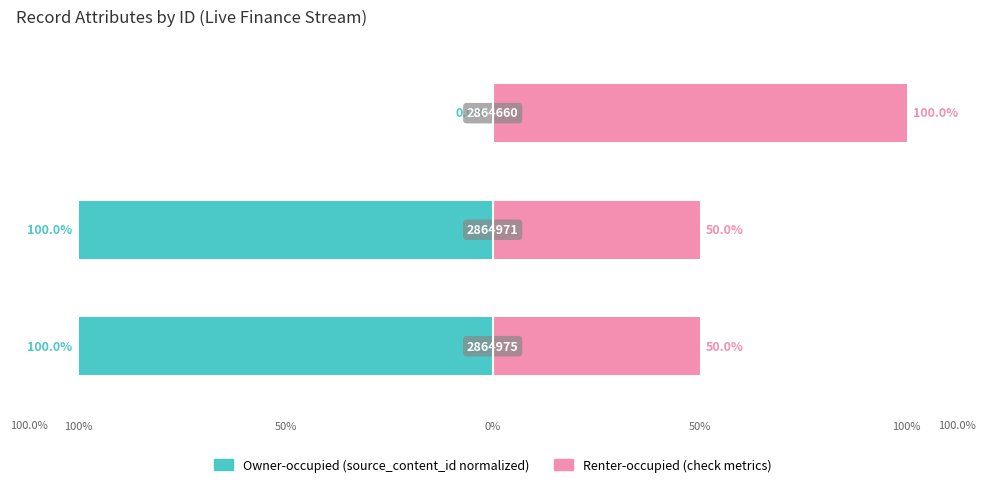

Is the value of Renter-occupied at 0% greater than the value of Owner-occupied at 50%?

Yes